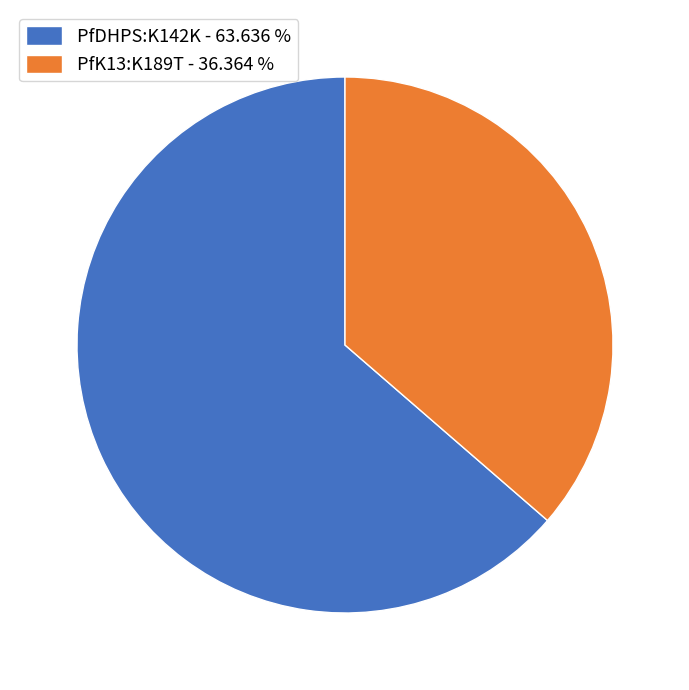

True or false: PfK13:K189T accounts for 31% of the total.

False